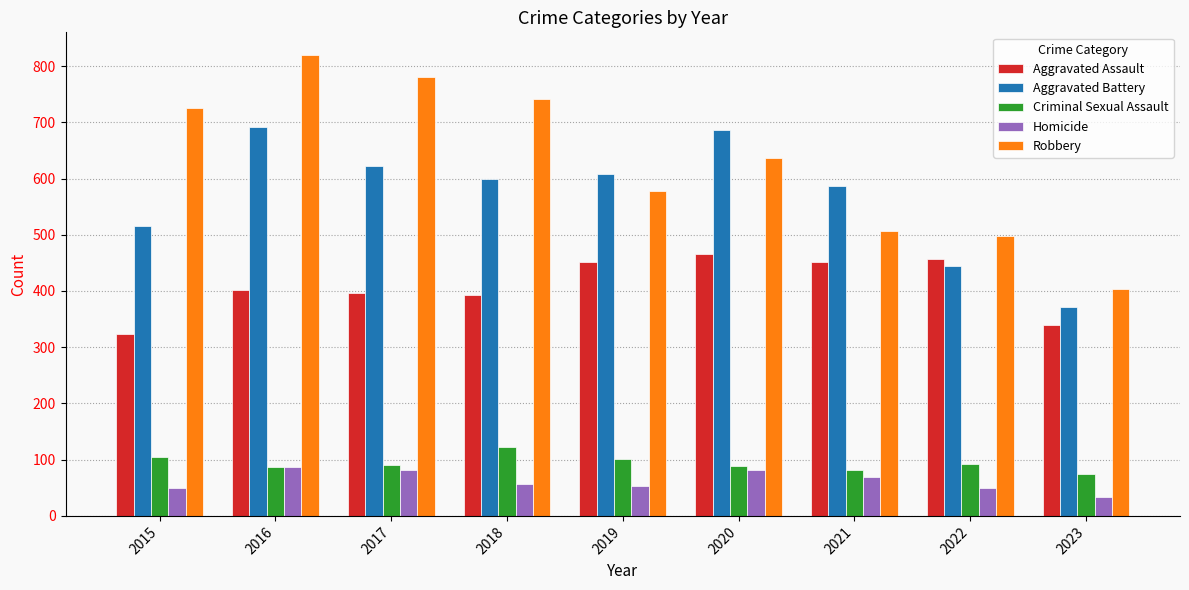

Which series has the largest total across all categories?

Robbery